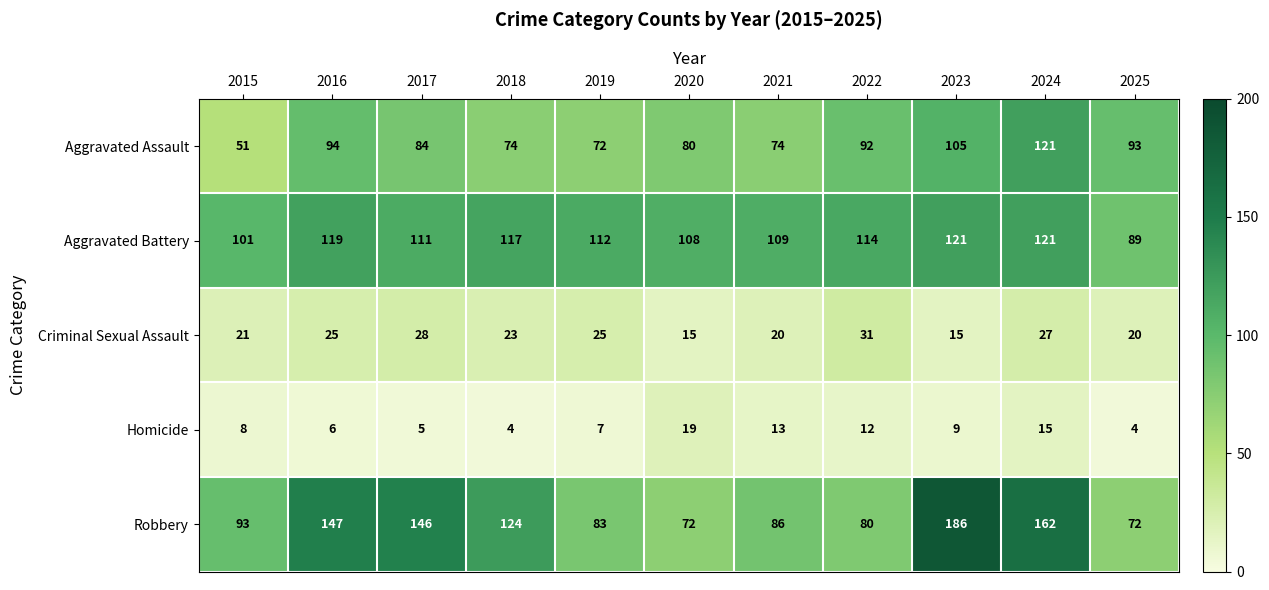

Rank the series at 2018 from highest to lowest value.

Robbery, Aggravated Battery, Aggravated Assault, Criminal Sexual Assault, Homicide